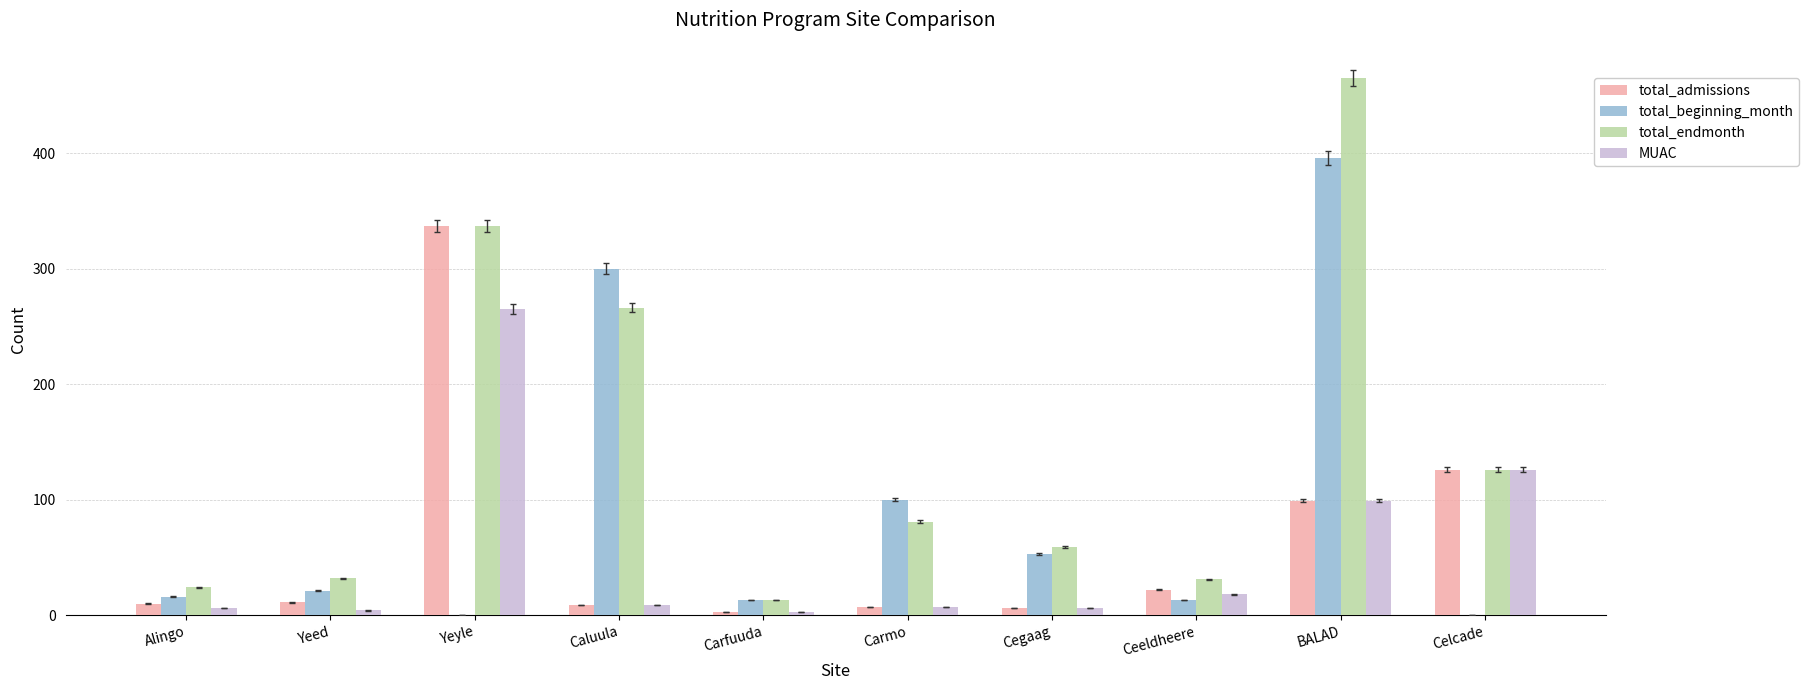

What value does the total_endmonth series have at Ceeldheere?

31